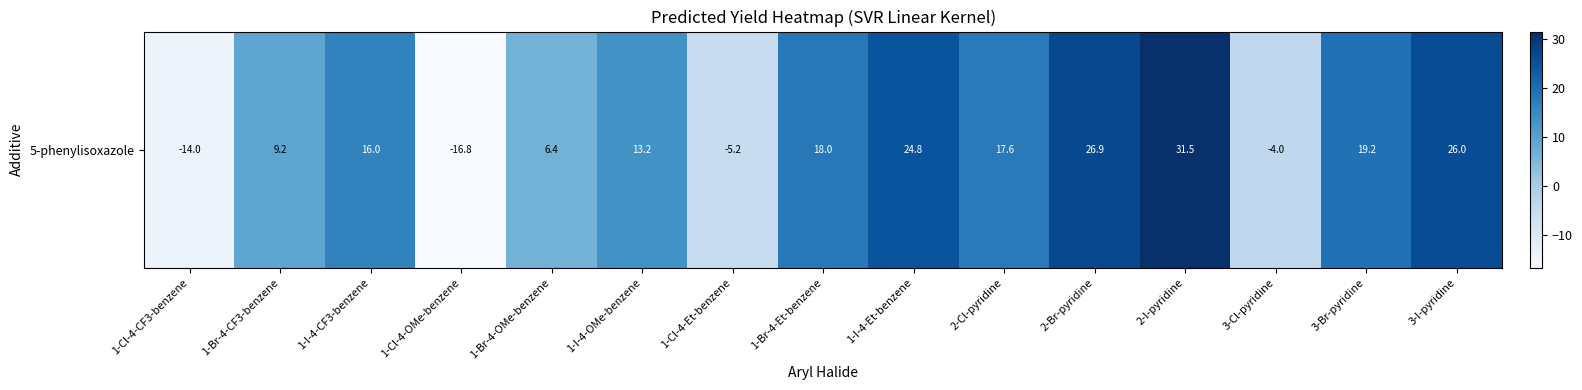

The value at 2-I-pyridine is 19.2. True or false?

False